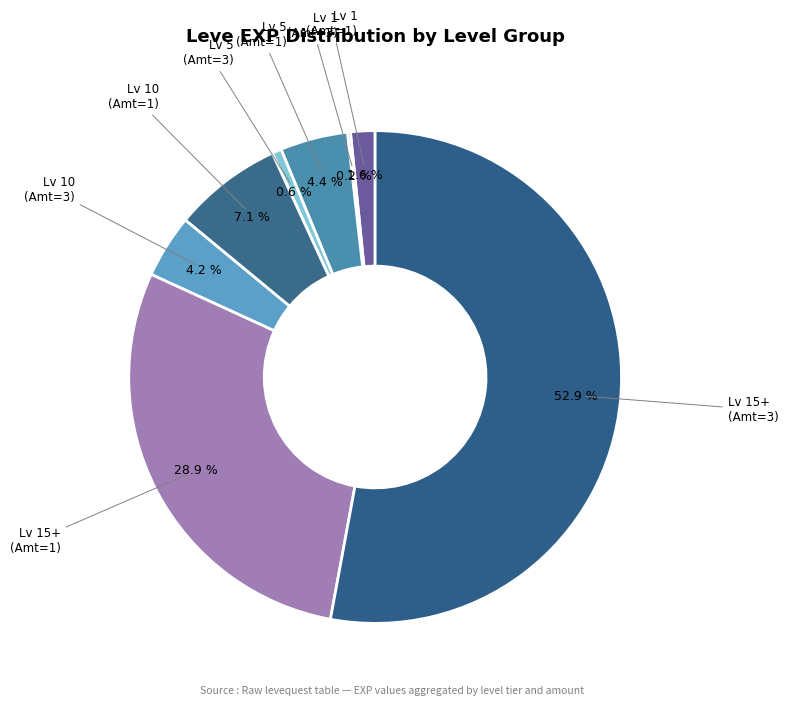

Which category has the biggest portion of the pie?

Lv 15+ (Amt=3)